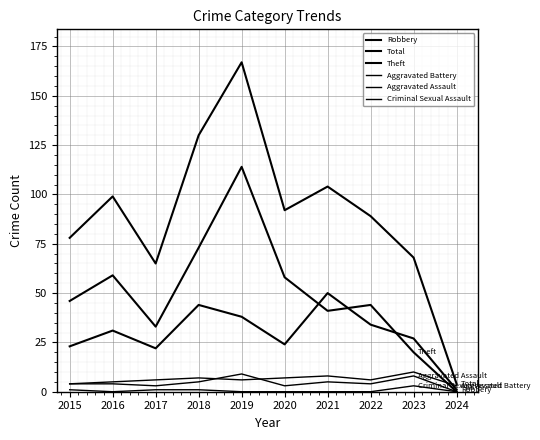

List the series in order of their peak value, lowest first.

Criminal Sexual Assault, Aggravated Assault, Aggravated Battery, Robbery, Theft, Total